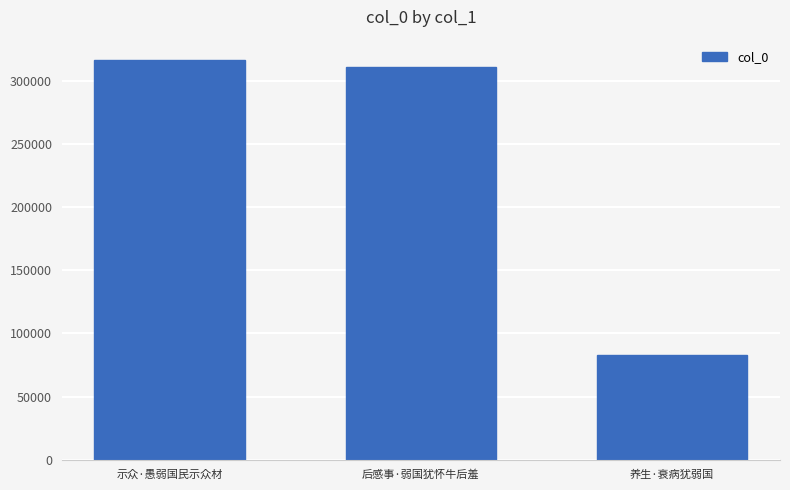

How many values are below 310641?

1